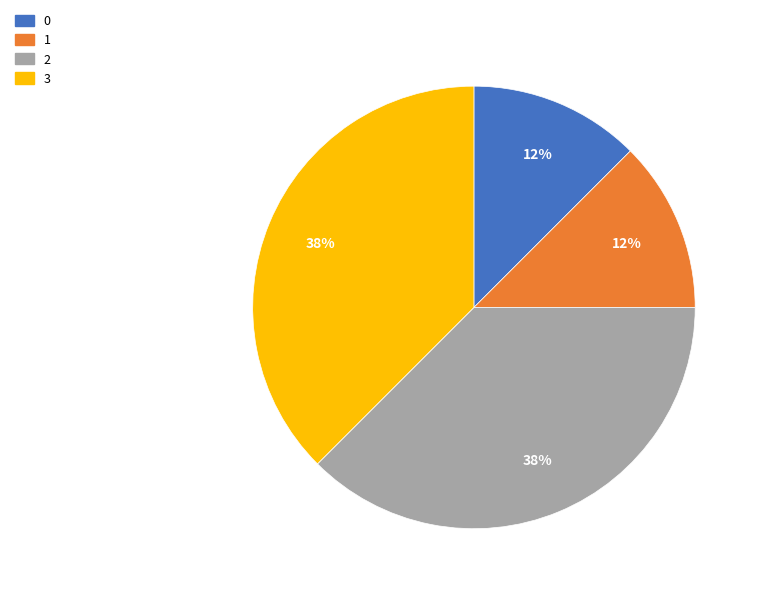

Does 3 represent more than half of the total?

No